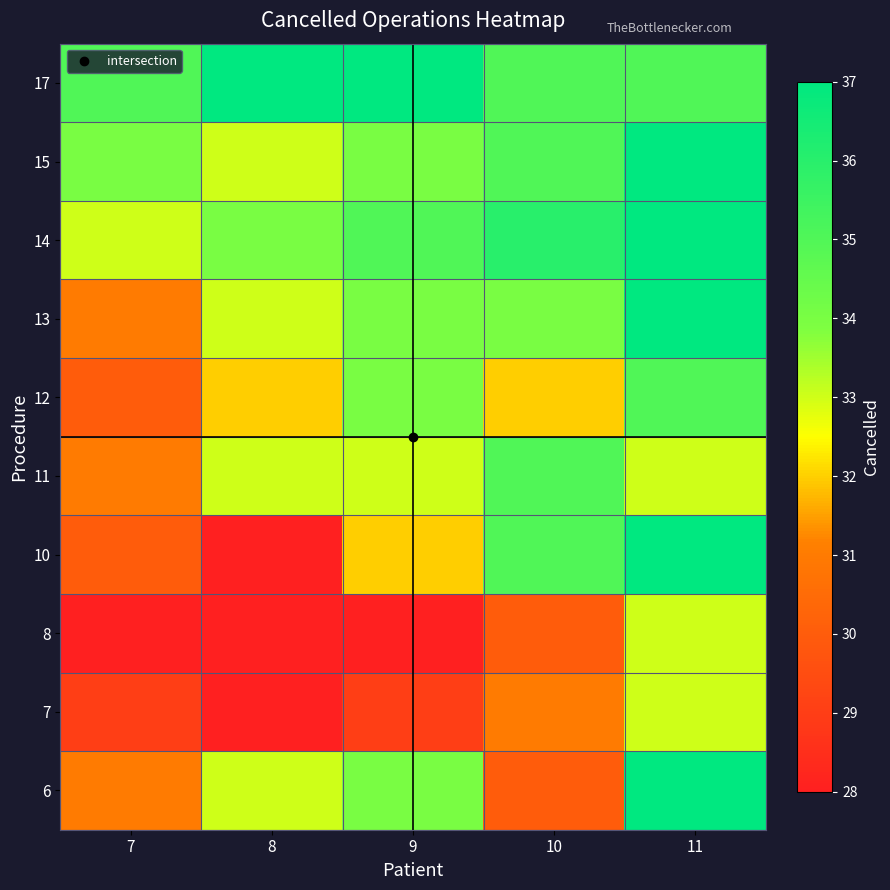

What is the greatest value displayed?

37